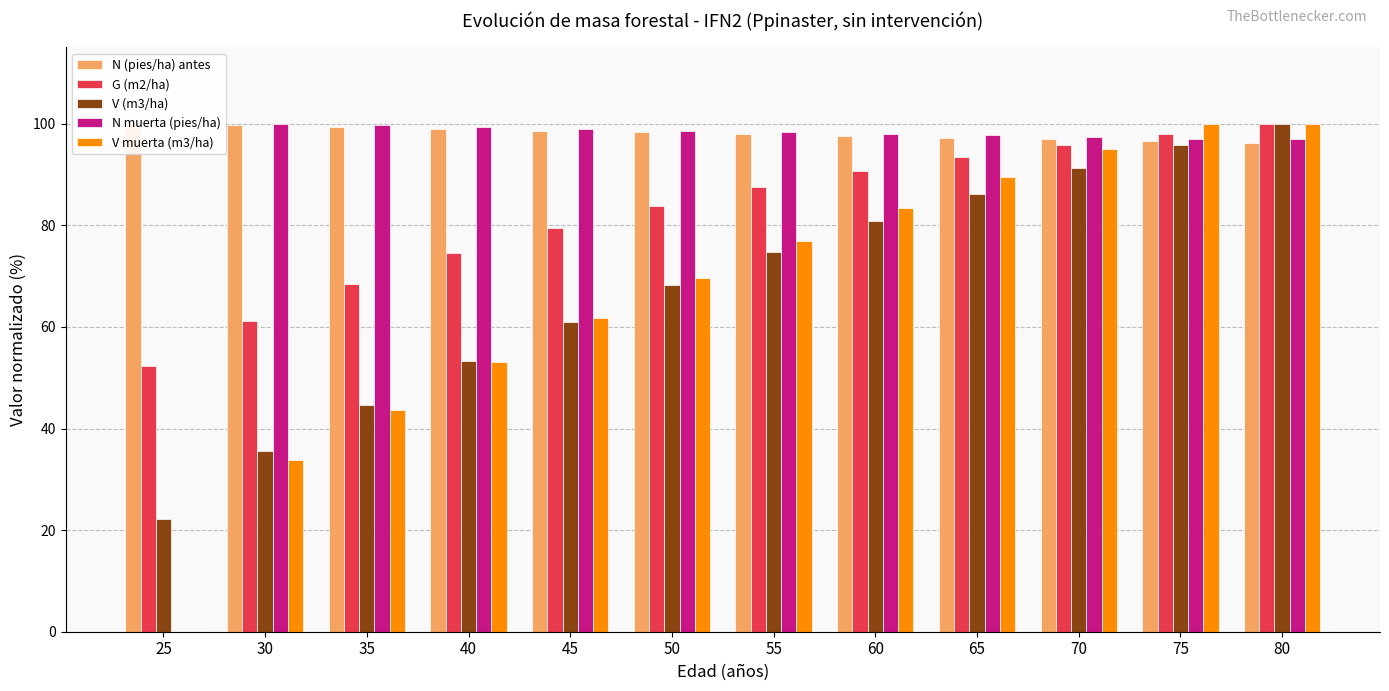

At which label does V muerta (m3/ha) reach its minimum?

25